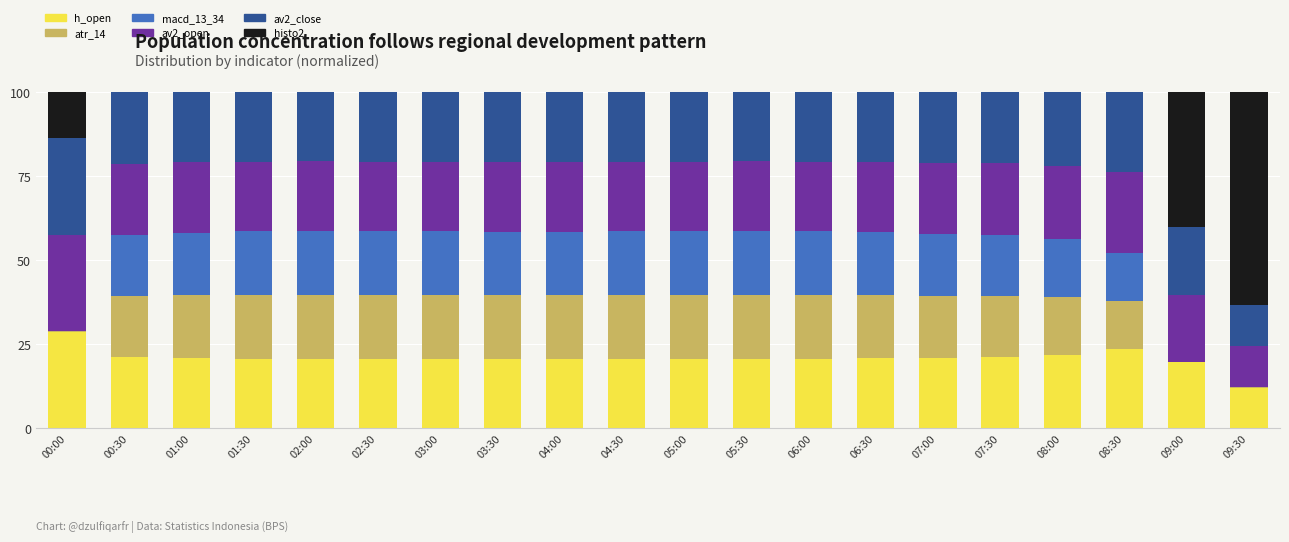

What is the maximum value for h_open?

28.7